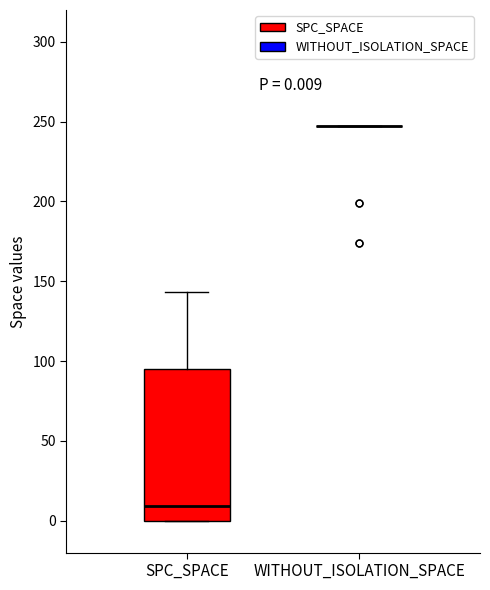

Which box is the tallest, from its lower edge to its upper edge?

SPC_SPACE